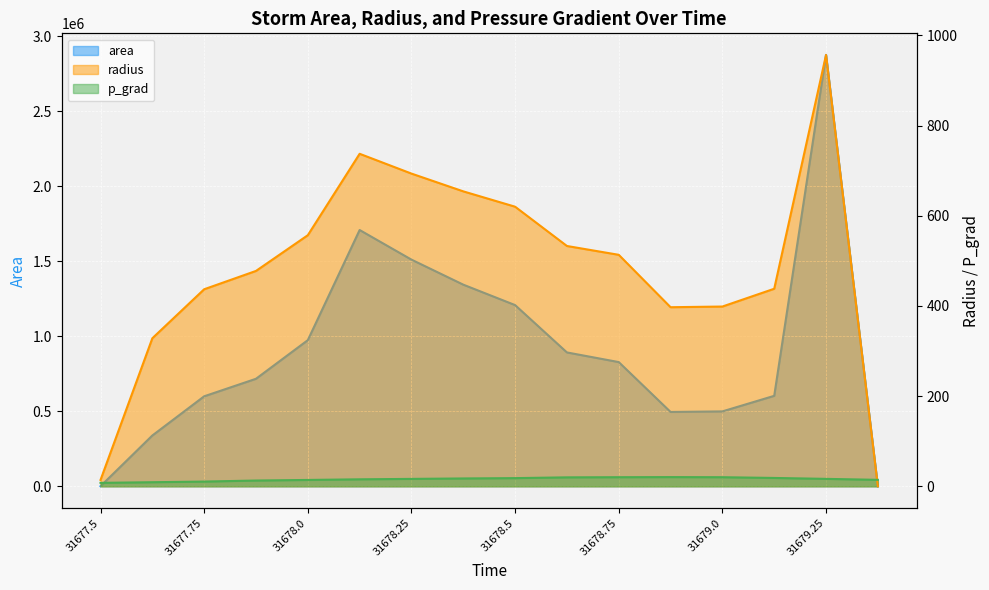

Where is the first local minimum for radius?

31678.875